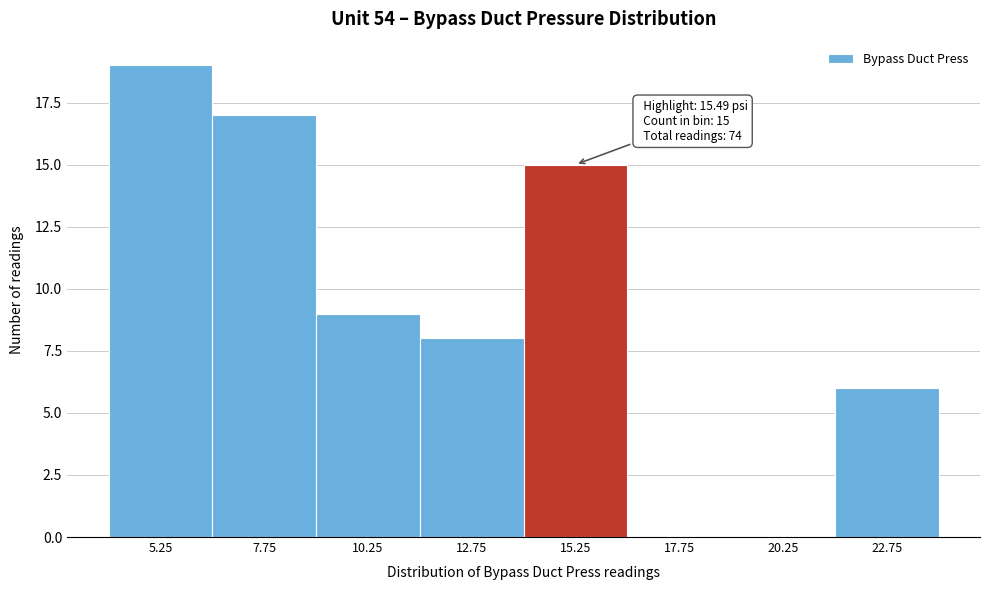

Which range on the x-axis has the tallest bar?

4.0 to 6.5